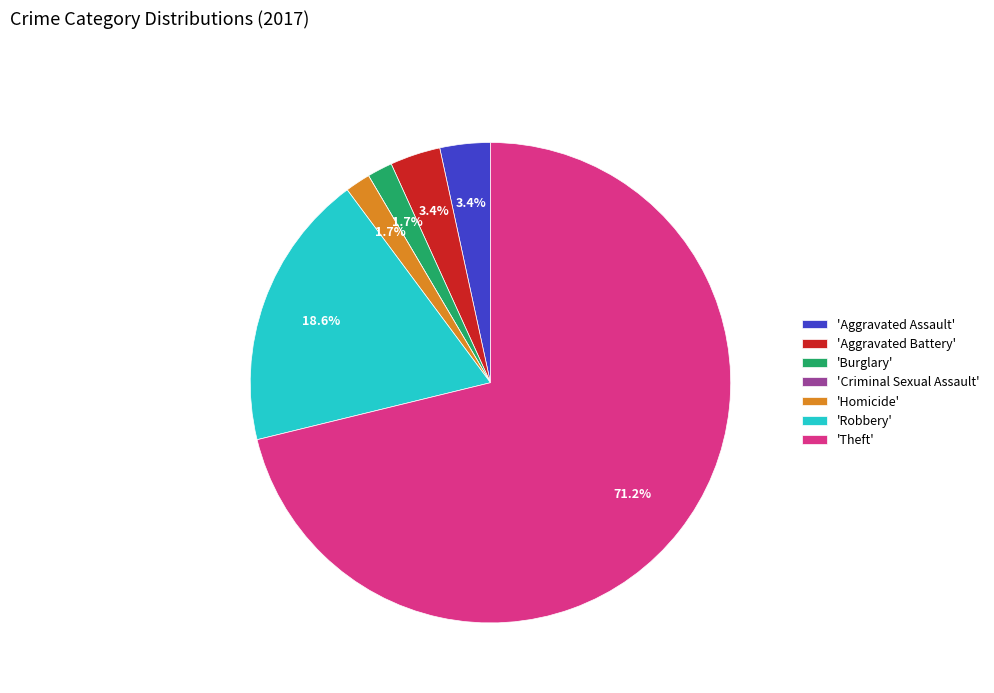

Which slice represents more than half of the pie?

'Theft'